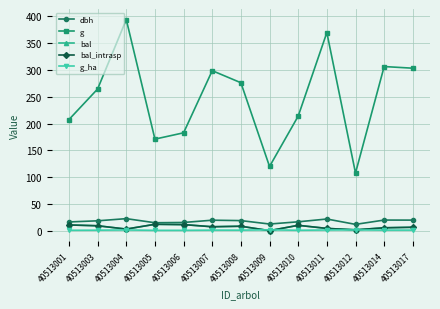

What is the spread (max minus min) of values at 40513007?

297.7